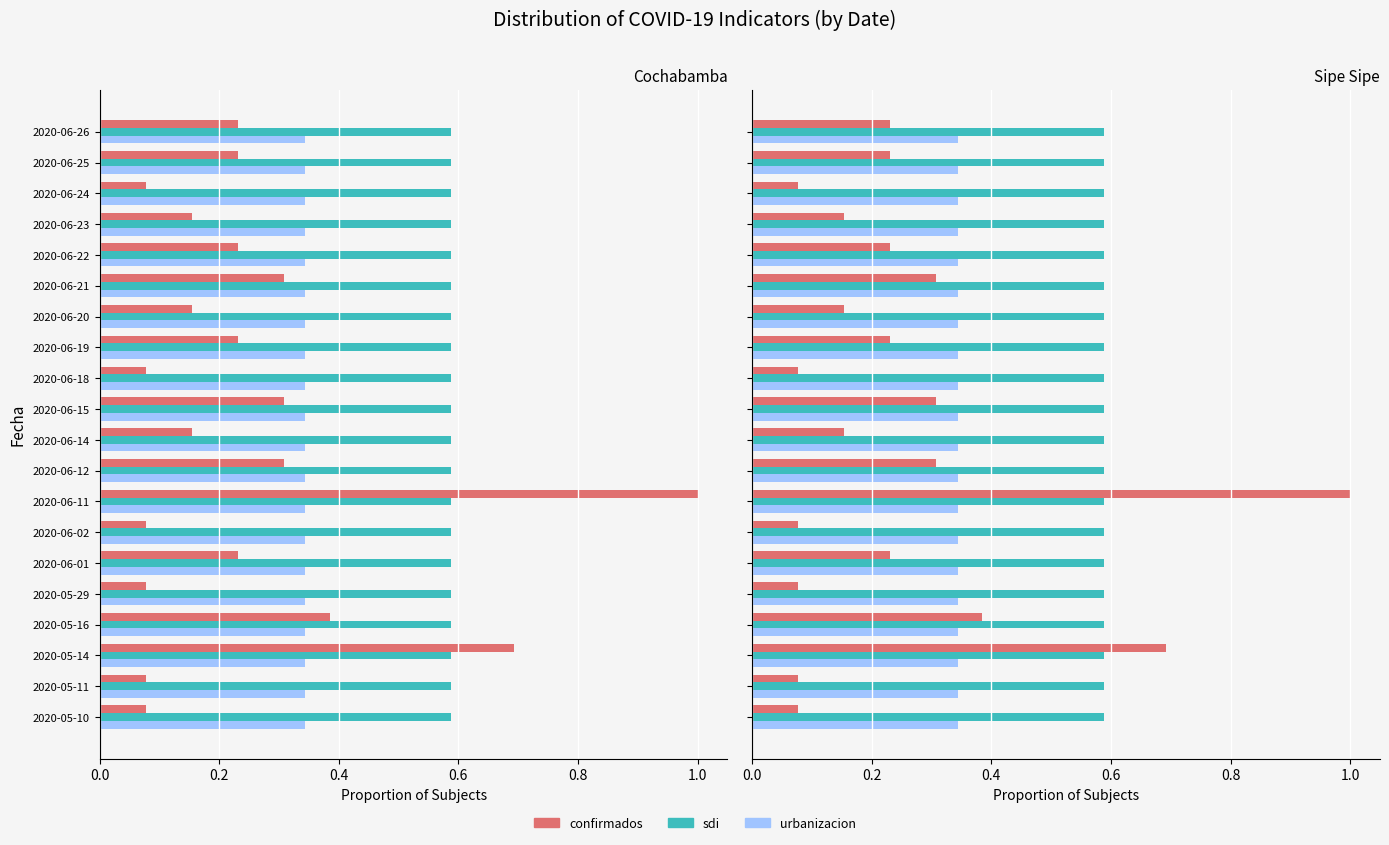

Which series has the widest spread of values?

confirmados